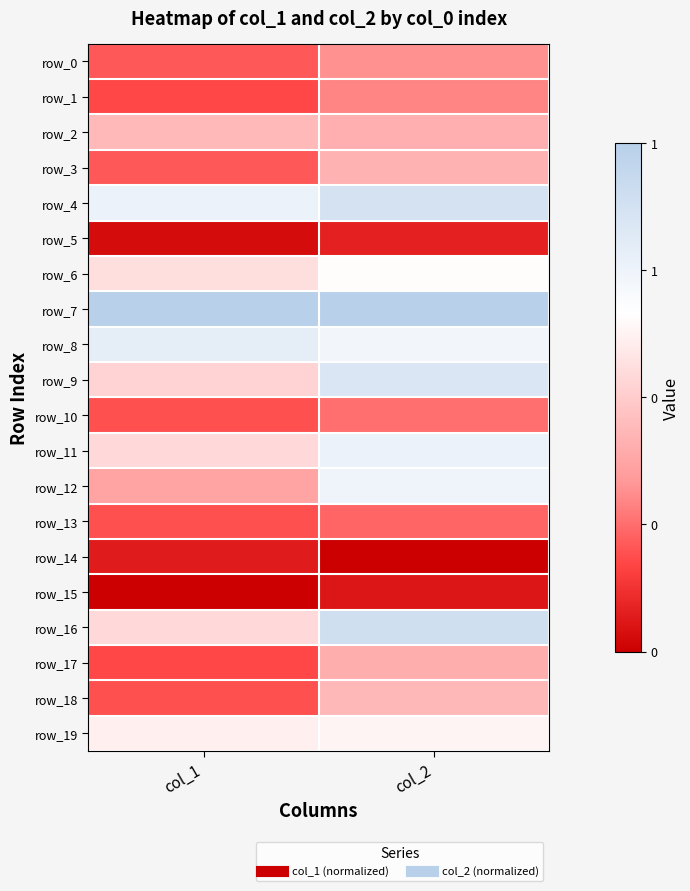

The value of row_2 at col_1 is 0.4. True or false?

True